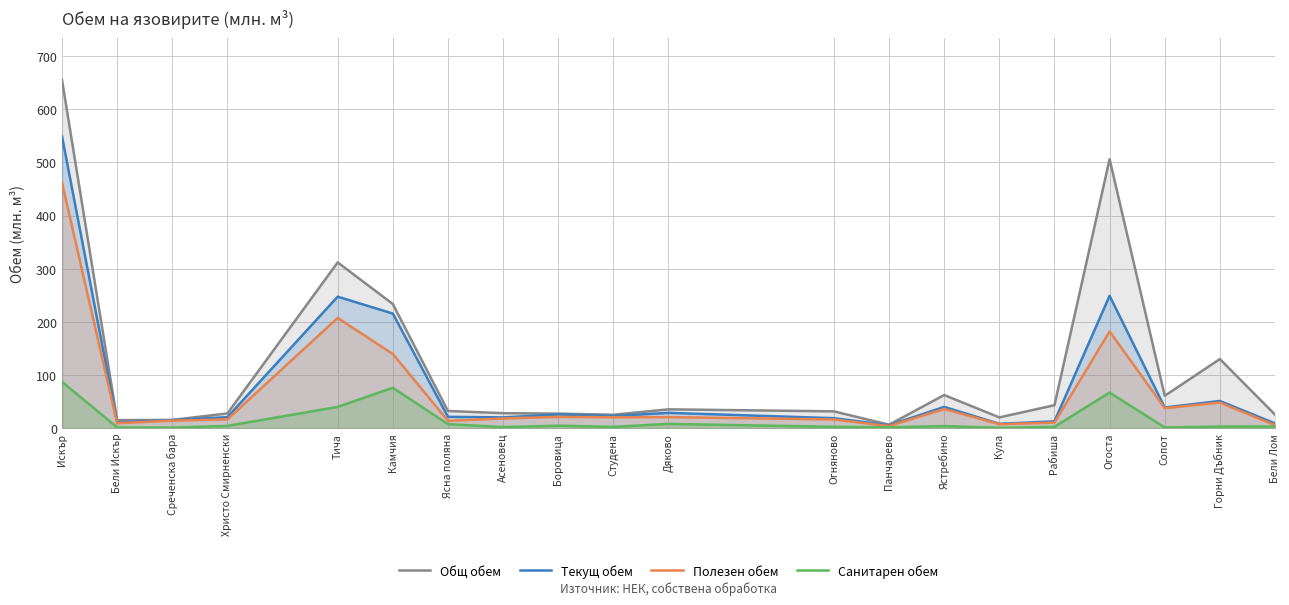

At which label does Текущ обем first exceed 22?

Искър